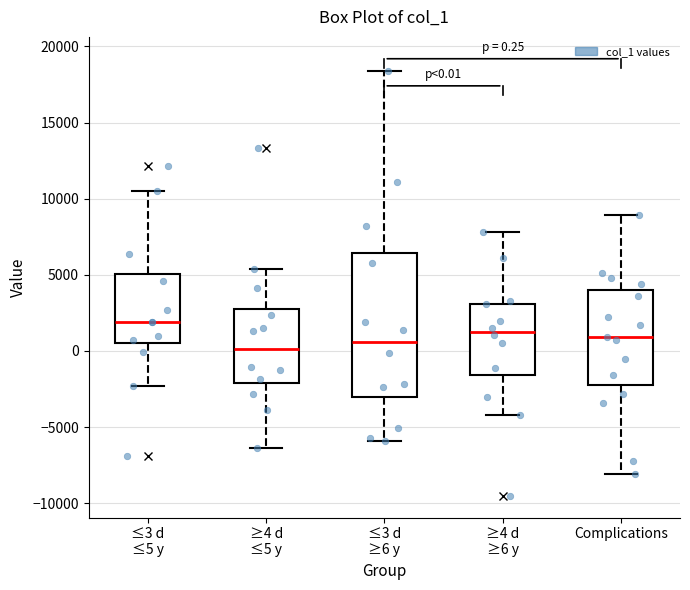

Which box is the tallest, from its lower edge to its upper edge?

≤3 d ≥6 y